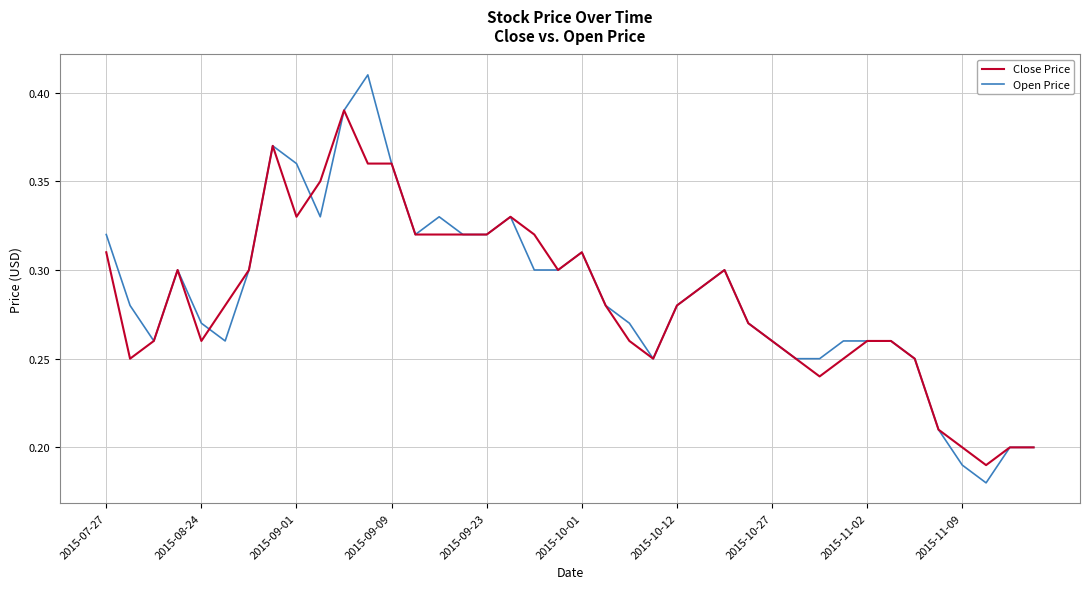

List the series in order of their overall mean, highest first.

Open Price, Close Price